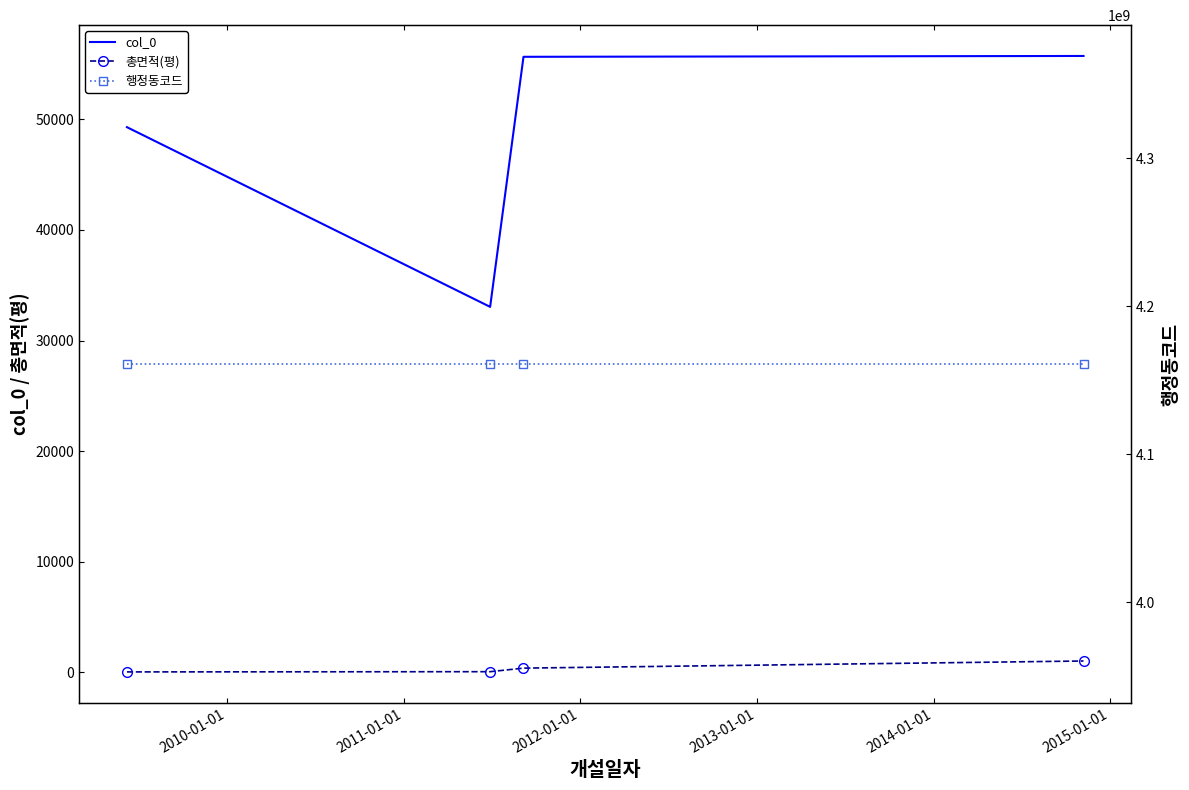

True or false: col_0 and 총면적(평) intersect in this chart.

False